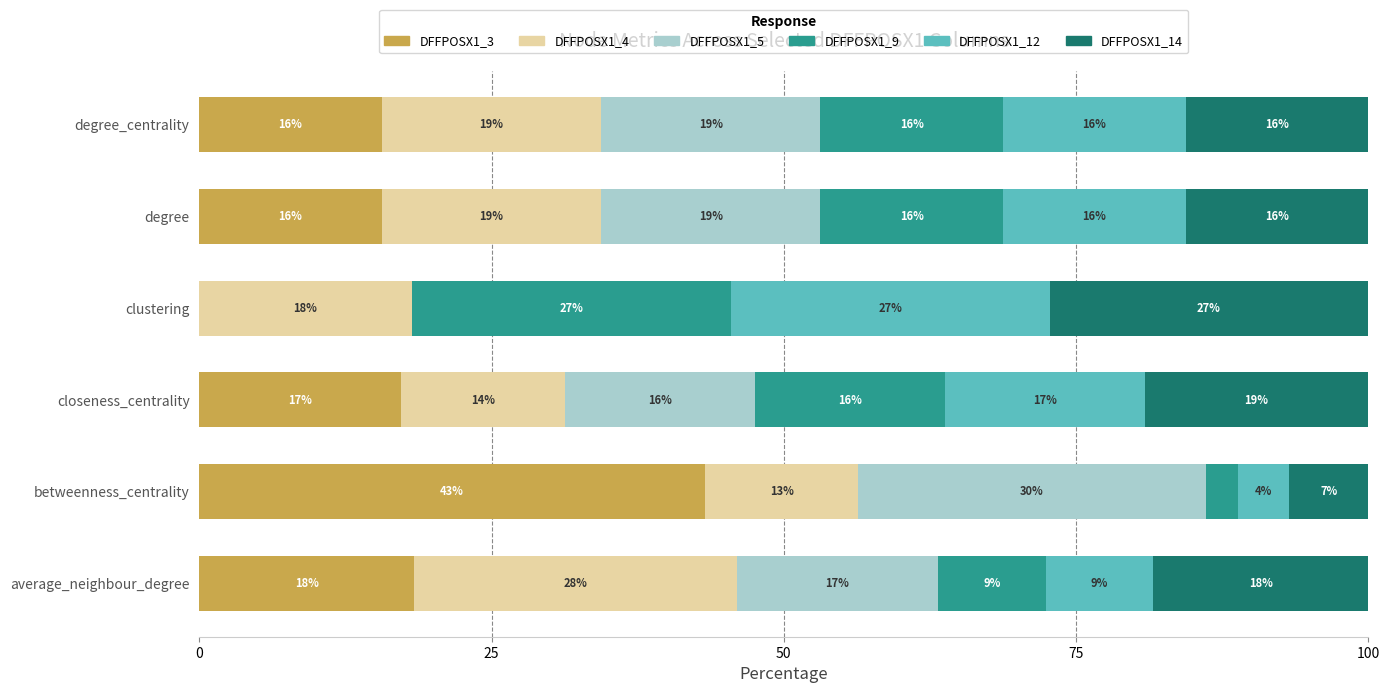

What are all the series names shown in the legend?

DFFPOSX1_3, DFFPOSX1_4, DFFPOSX1_5, DFFPOSX1_9, DFFPOSX1_12, DFFPOSX1_14